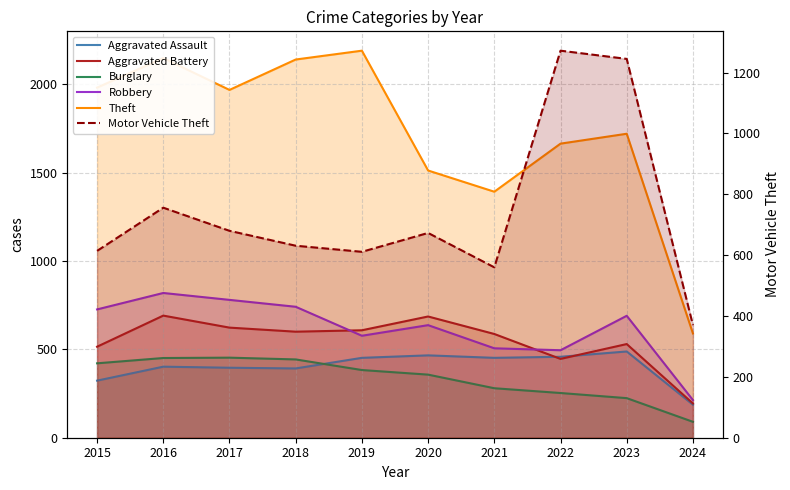

What is the total value across all series at 2015?

4580